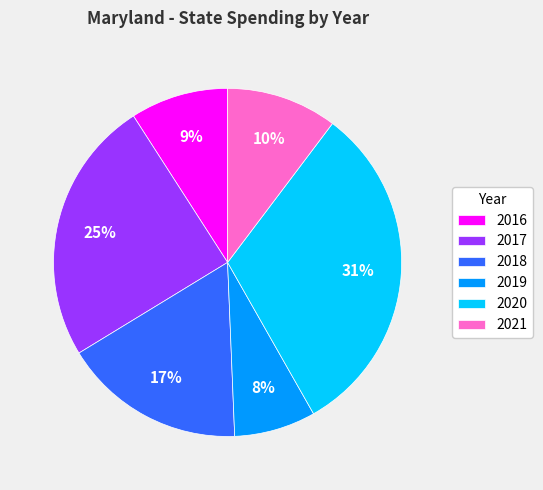

To the nearest percent, what is the difference between the 2018 and 2021 slice percentages?

7%